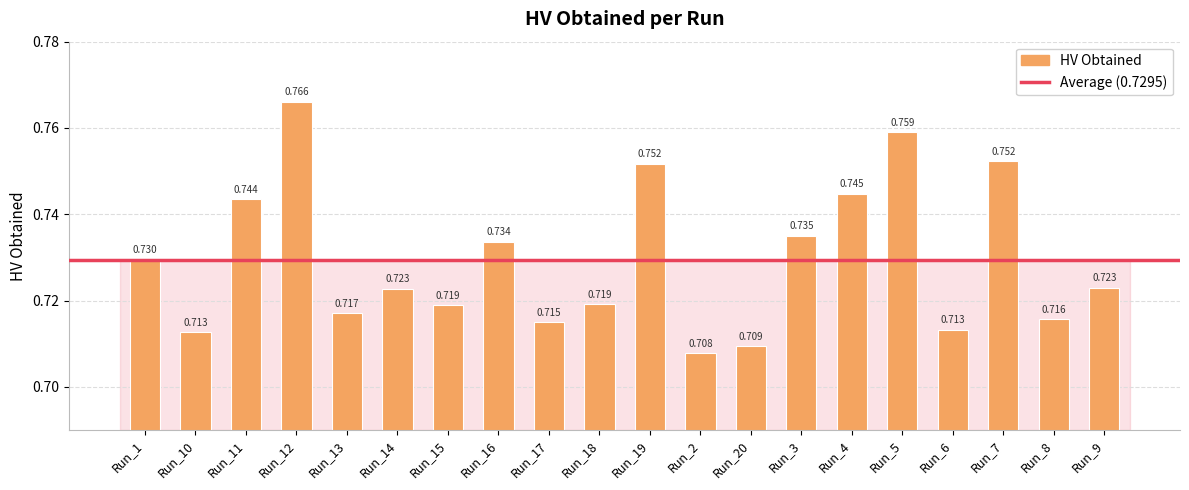

Rank the categories by value from highest to lowest.

Run_12, Run_5, Run_7, Run_19, Run_4, Run_11, Run_3, Run_16, Run_1, Run_9, Run_14, Run_18, Run_15, Run_13, Run_8, Run_17, Run_6, Run_10, Run_20, Run_2